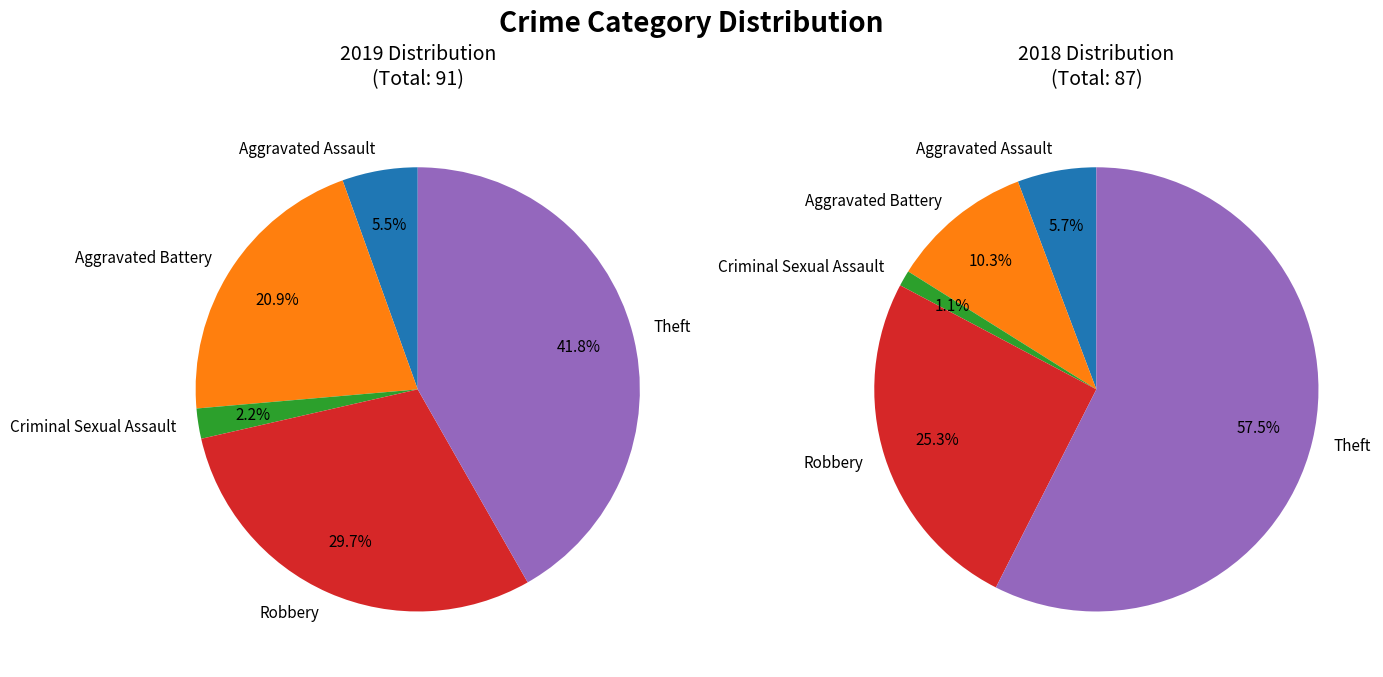

To the nearest percent, what is the difference between the Robbery and Aggravated Assault slice percentages?

24%